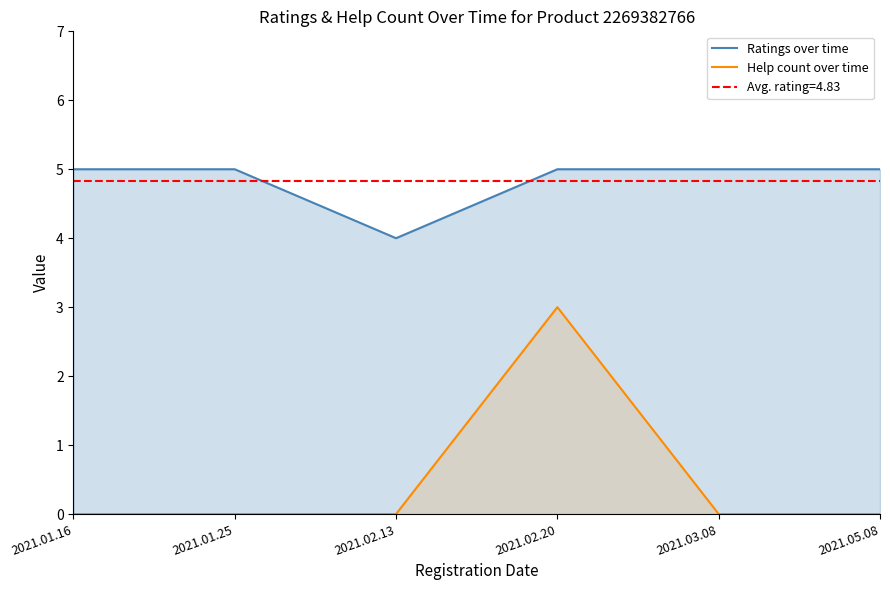

True or false: Ratings over time and Help count over time cross at least once.

False